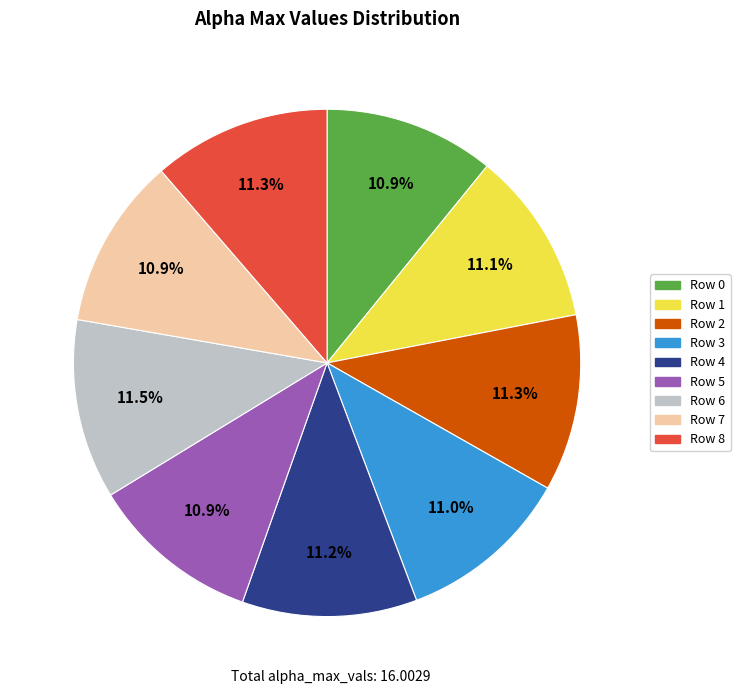

Is there a majority slice in this chart?

No